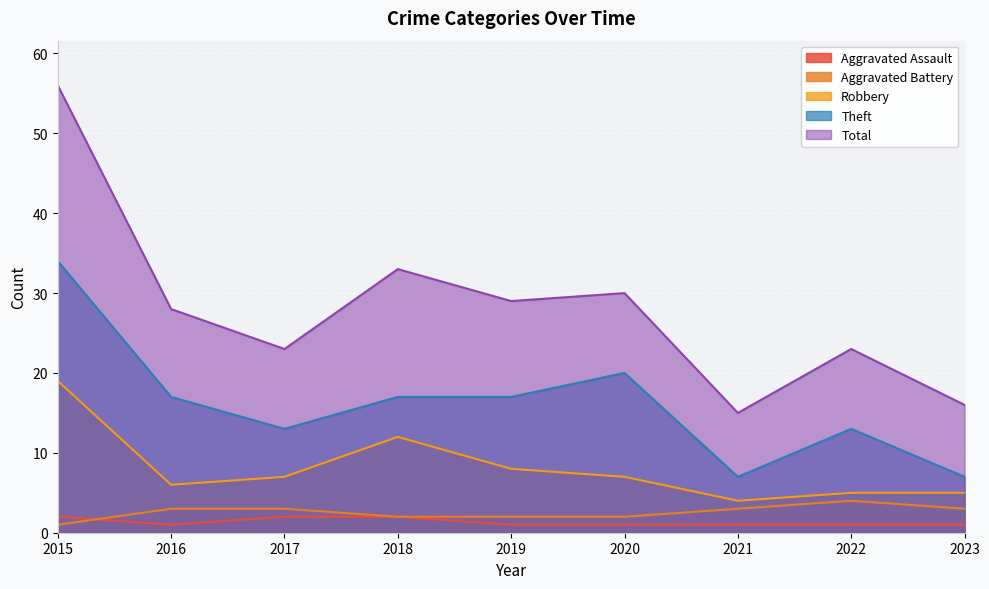

True or false: Aggravated Battery has a value of 3 at 2022.

False